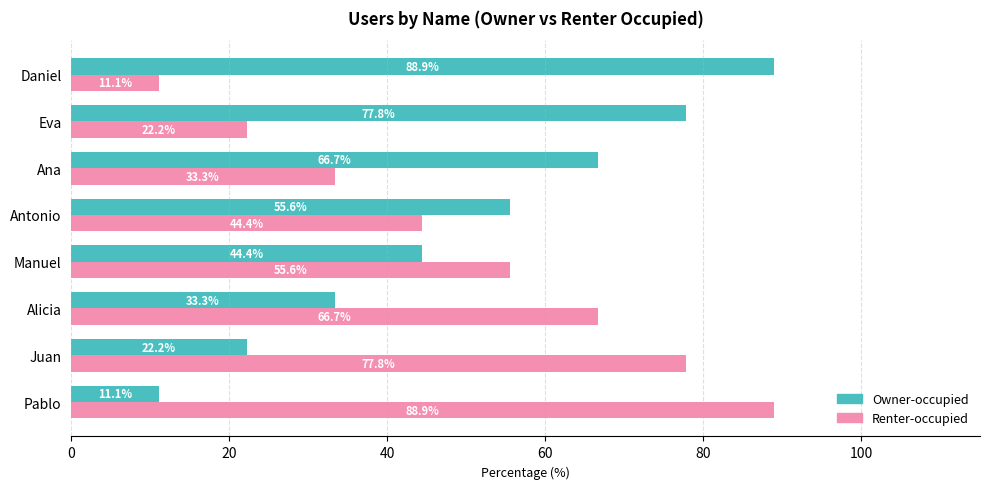

How many values in the Owner-occupied series exceed 55?

4